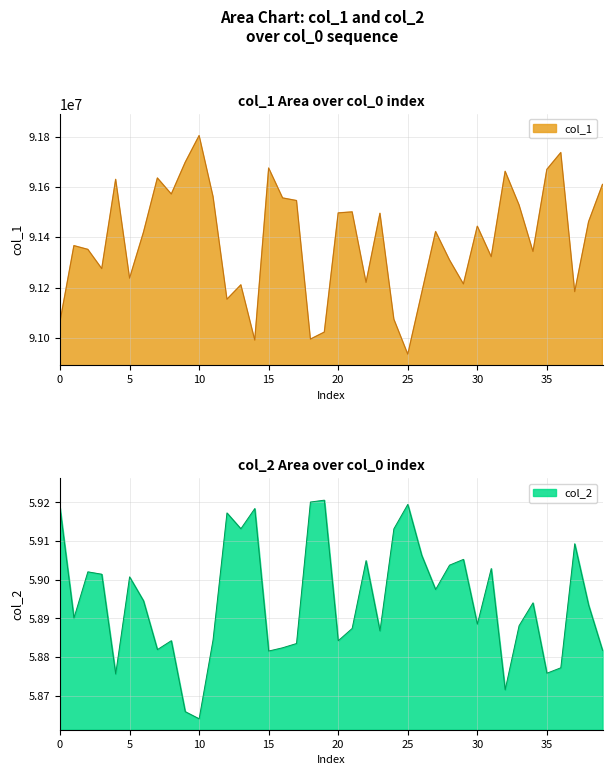

List the series in order of their peak value, lowest first.

col_2, col_1